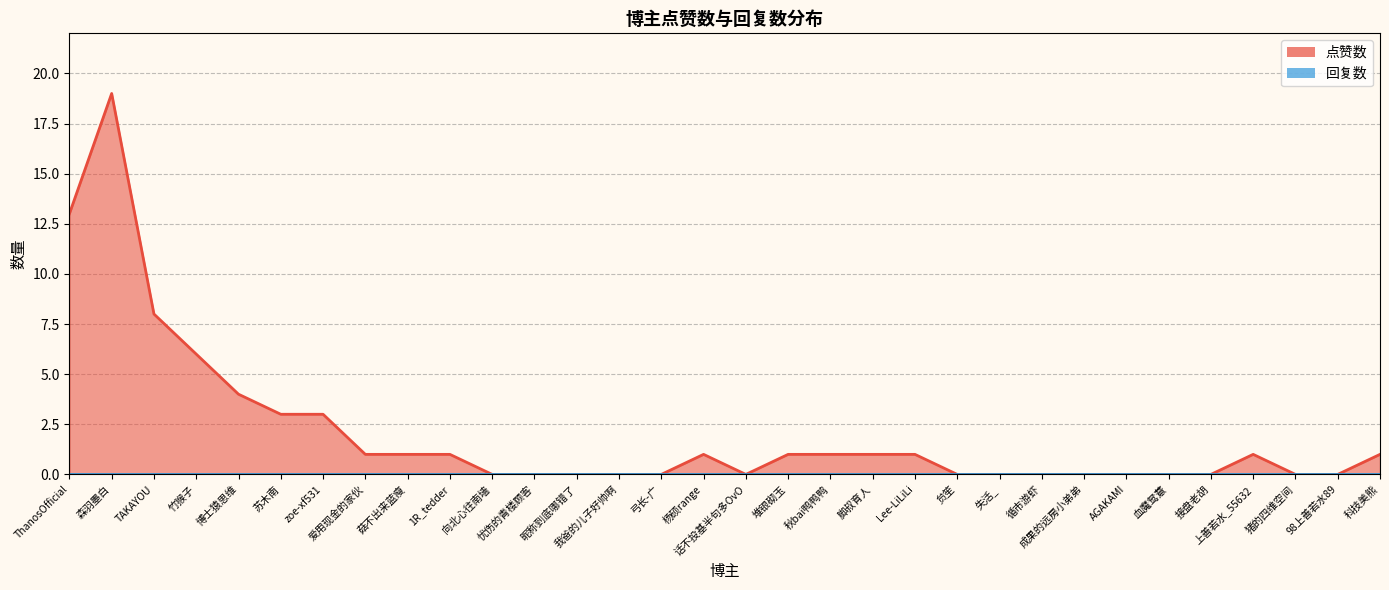

True or false: the data has more than 0 interior local peaks.

True